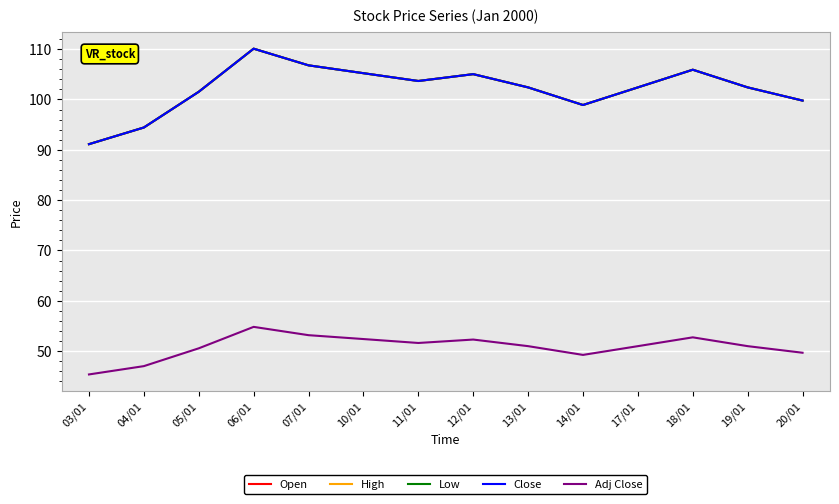

Does the chart have visible grid lines?

Yes